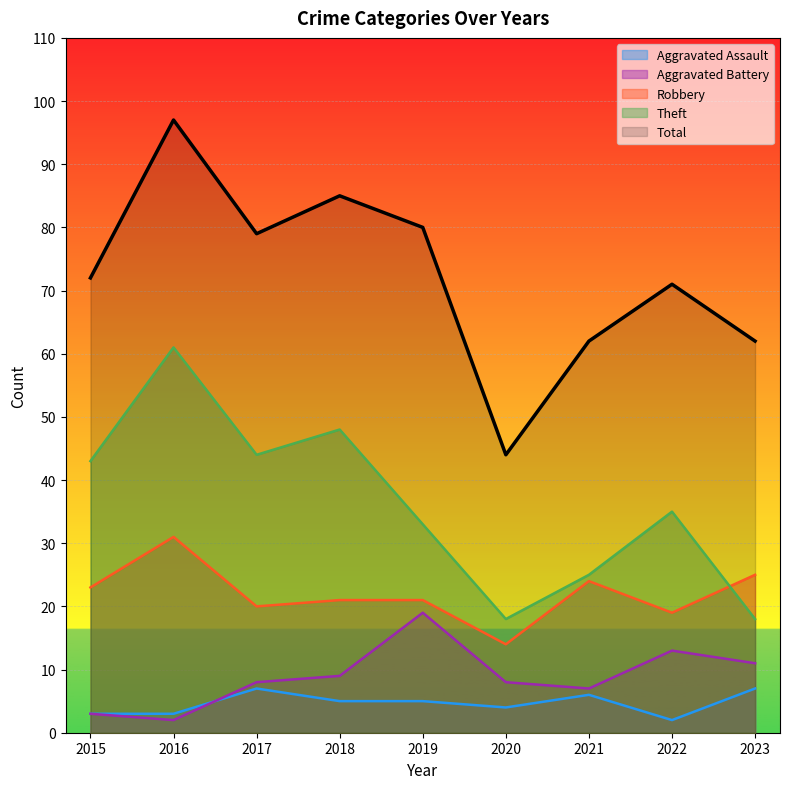

Between 2021 and 2022, which series saw the biggest shift?

Theft